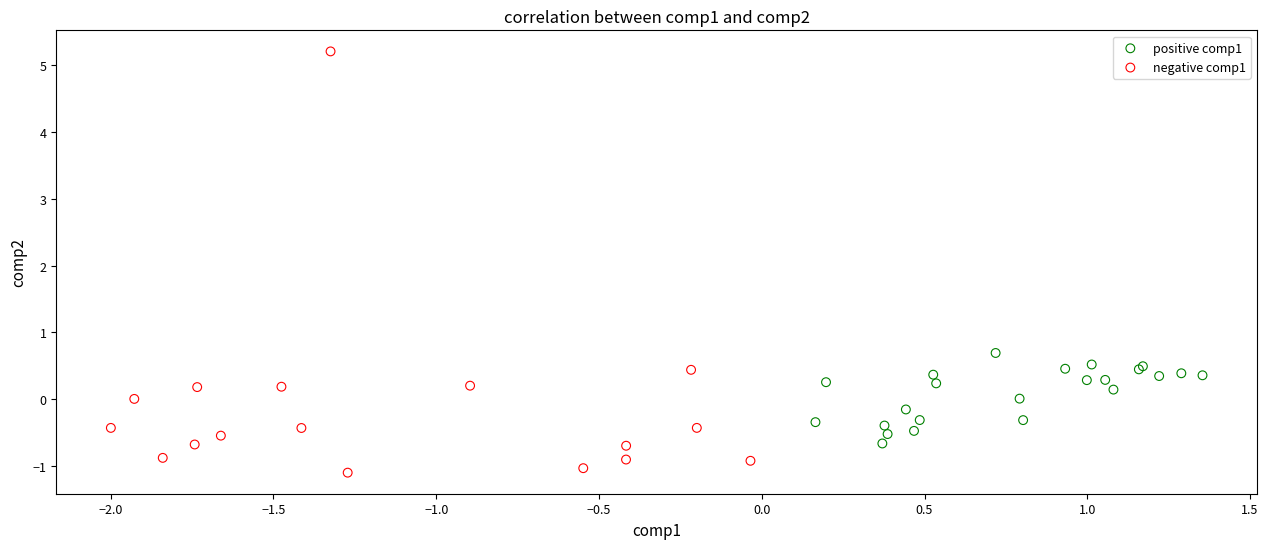

Which series contains the lowest Y value?

negative comp1